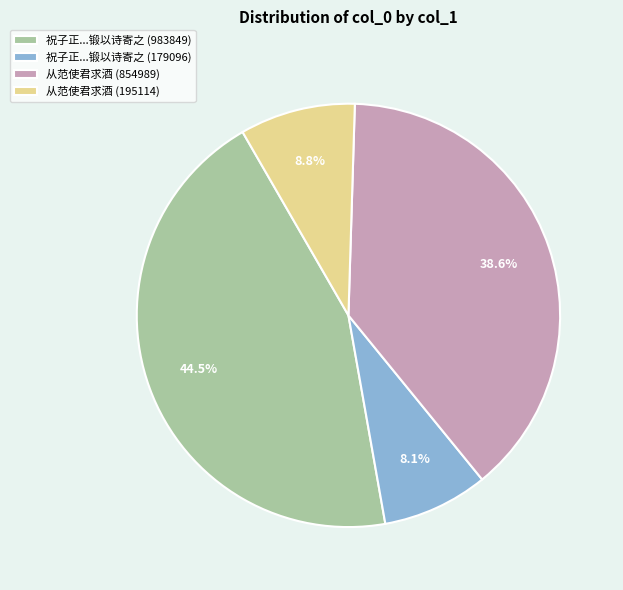

What is the ratio of the value at 从范使君求酒 (195114) to the value at 祝子正...锻以诗寄之 (179096)?

1.1